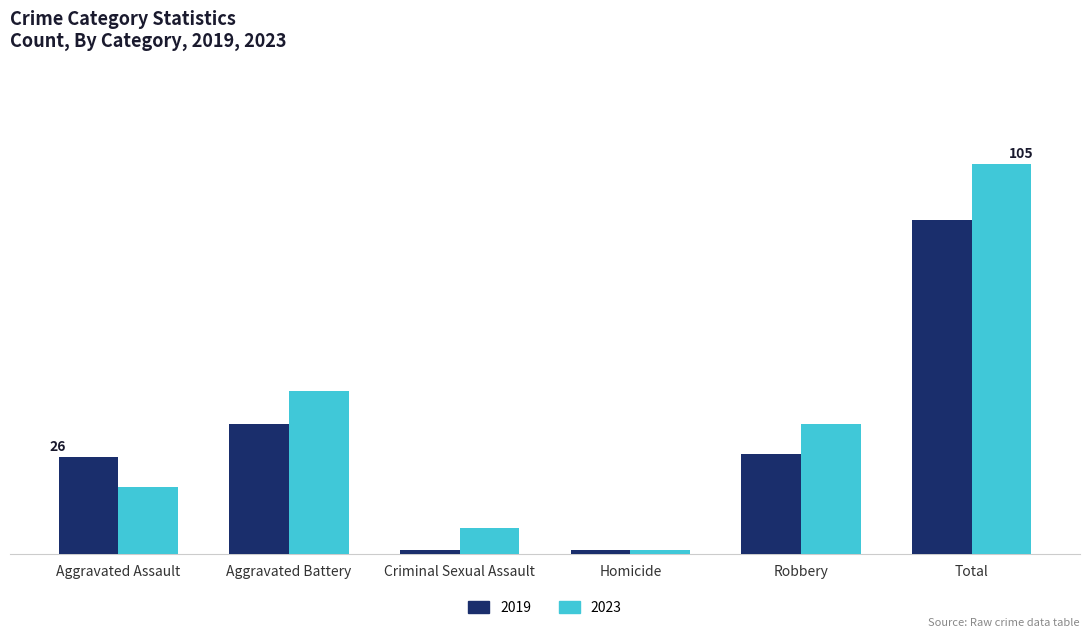

At which category is the sum across all series the highest?

Total